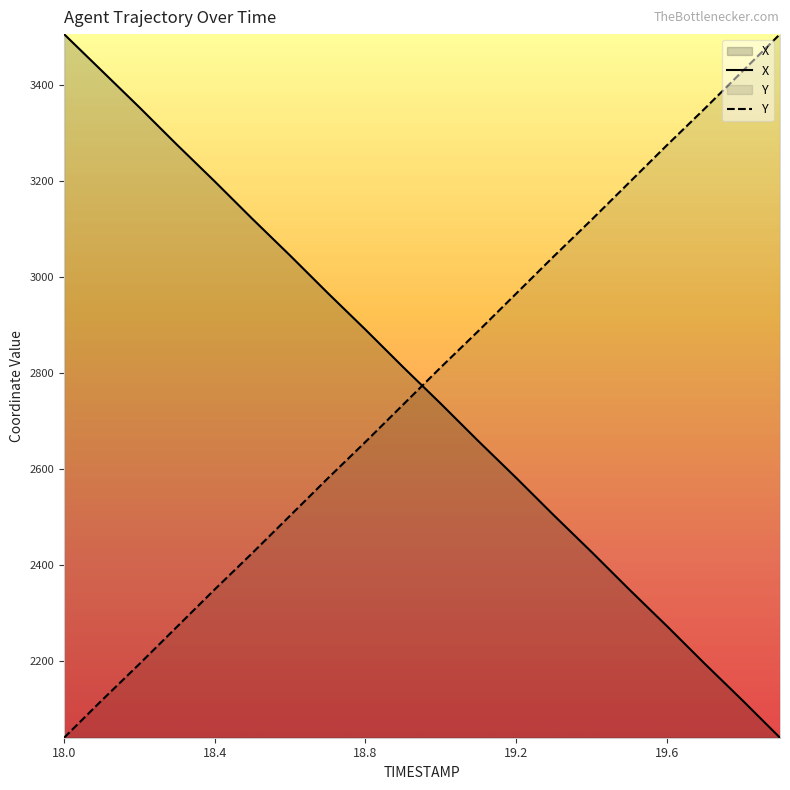

What is the total value across all series at 19.6?

5547.5